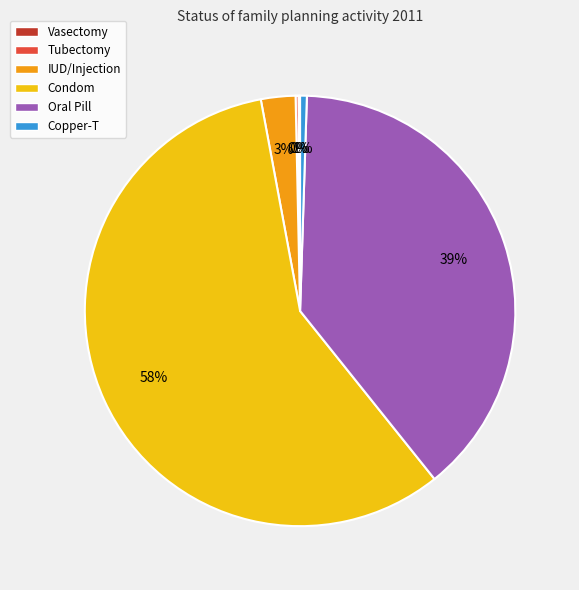

To the nearest percent, what is the average slice percentage?

17%